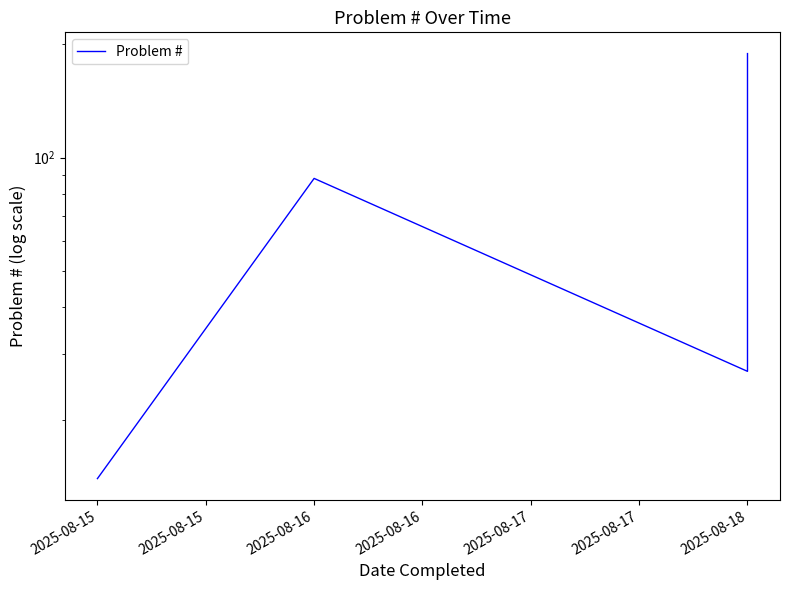

How many points are lower than both their immediate neighbors (excluding endpoints)?

1